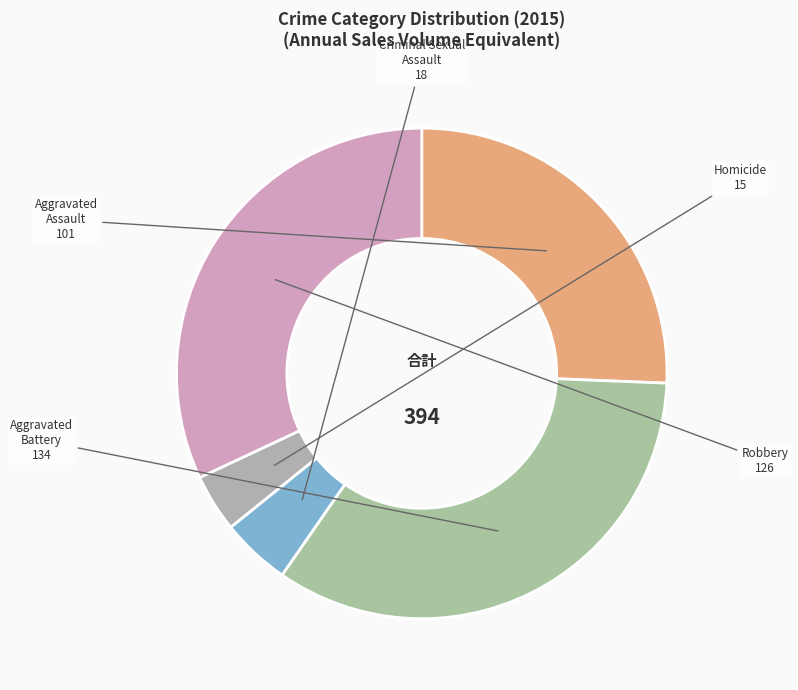

Does Robbery account for over 50% of the chart?

No